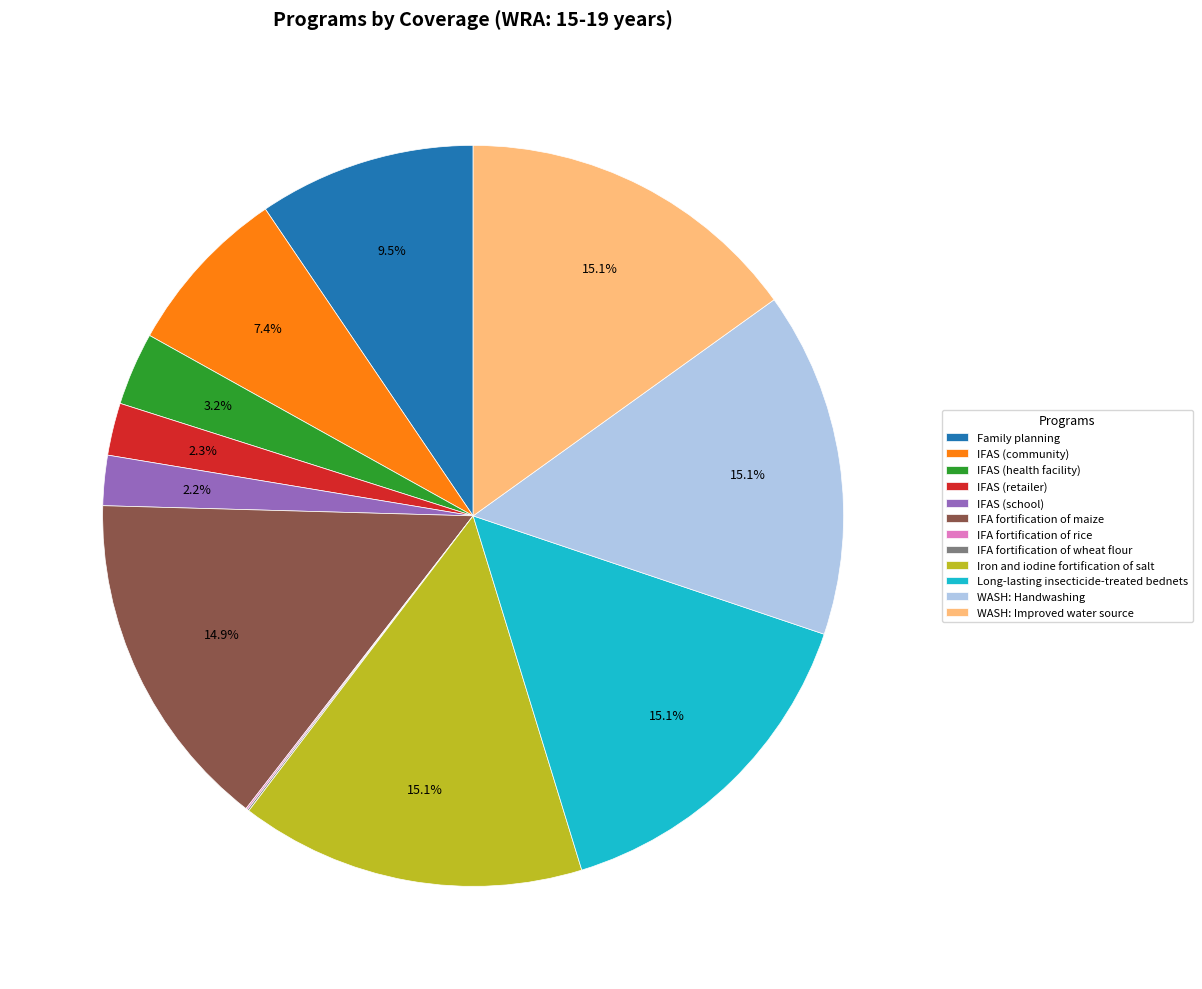

What is the total percentage of IFAS (school) and WASH: Improved water source?

17.3%